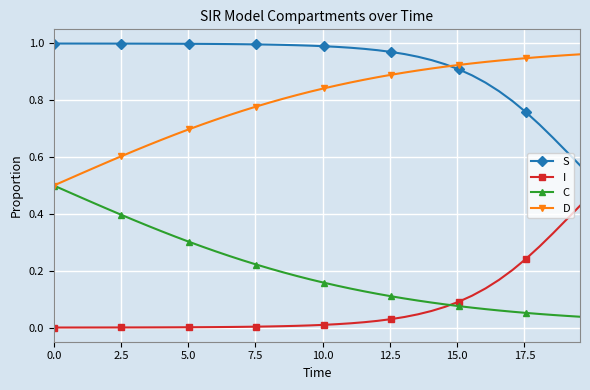

True or false: S and C cross at least once.

False